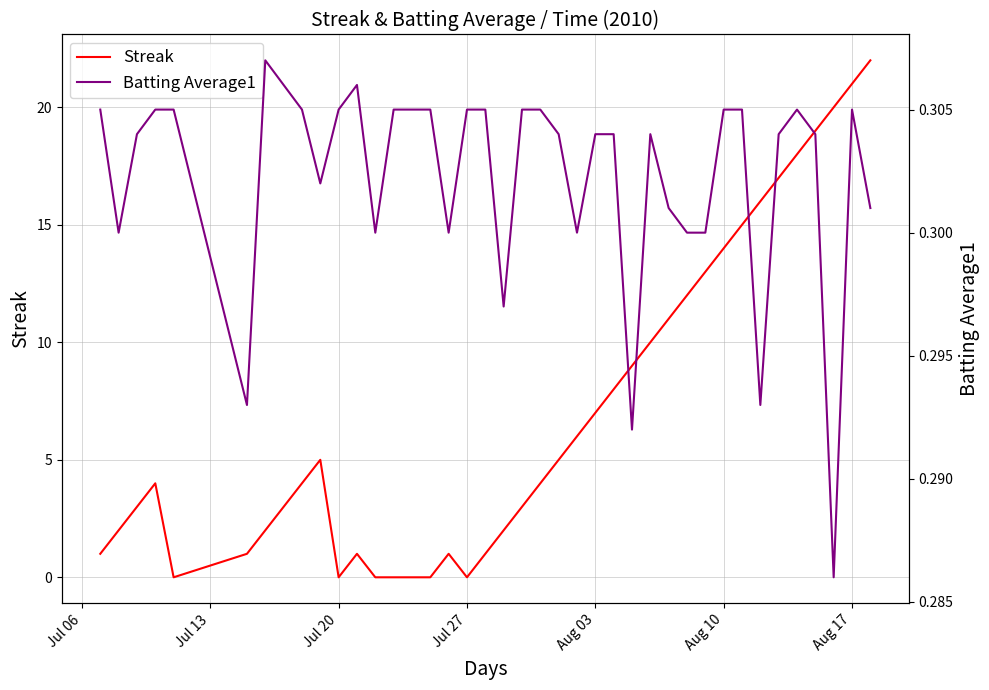

Is this an area chart (filled region under the line)?

No